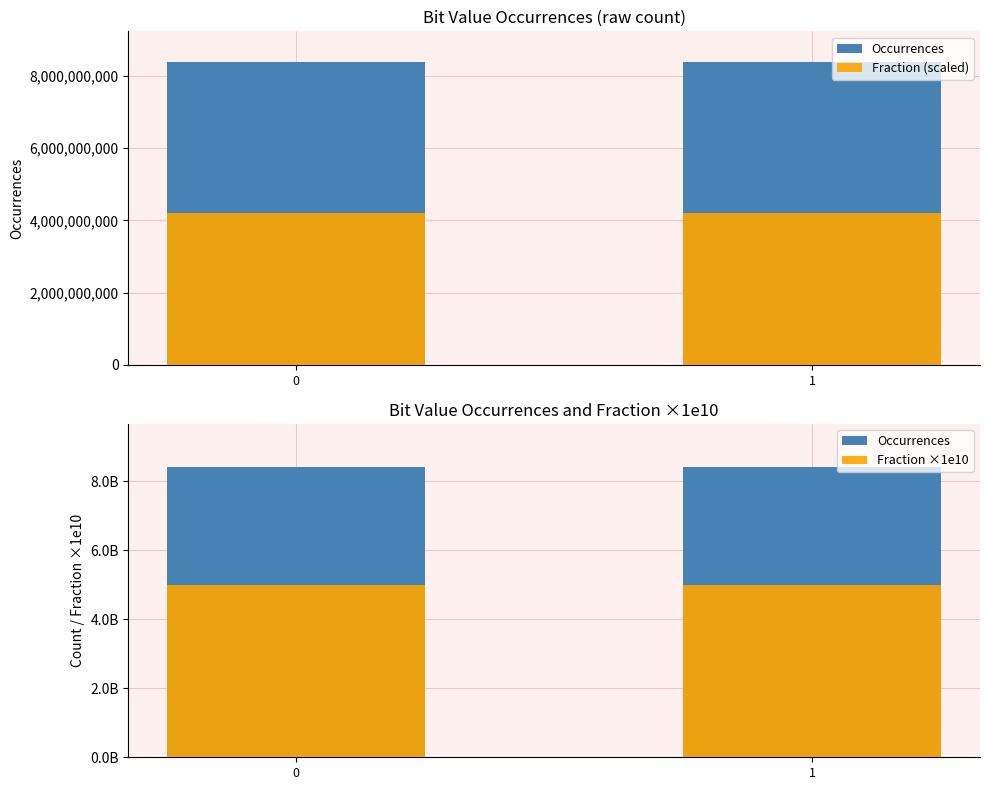

Which series has the largest range (max minus min)?

Occurrences